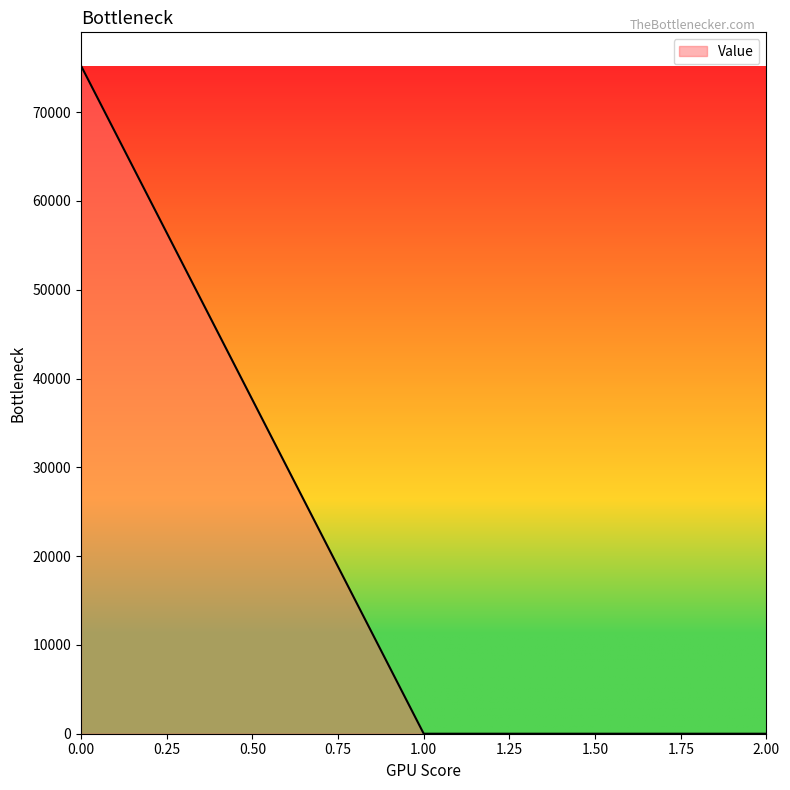

Reading right to left, transcribe all the data shown in this chart.

0.0	0.0	75226.2